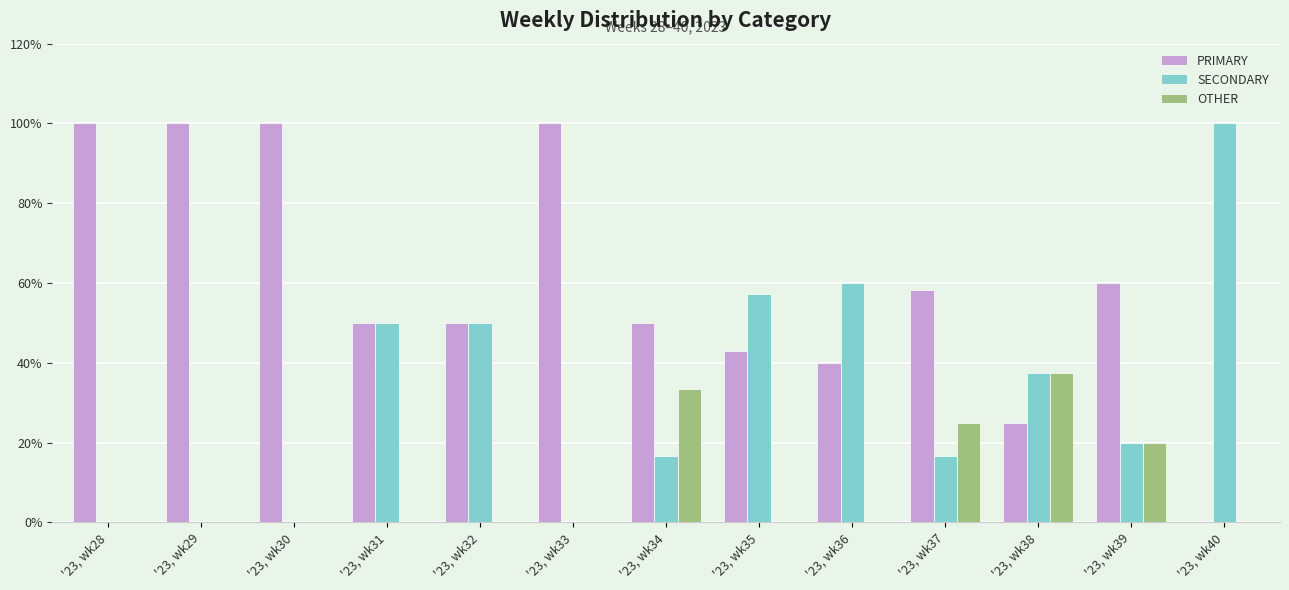

What is the spread (max minus min) of values at '23, wk40?

100.0